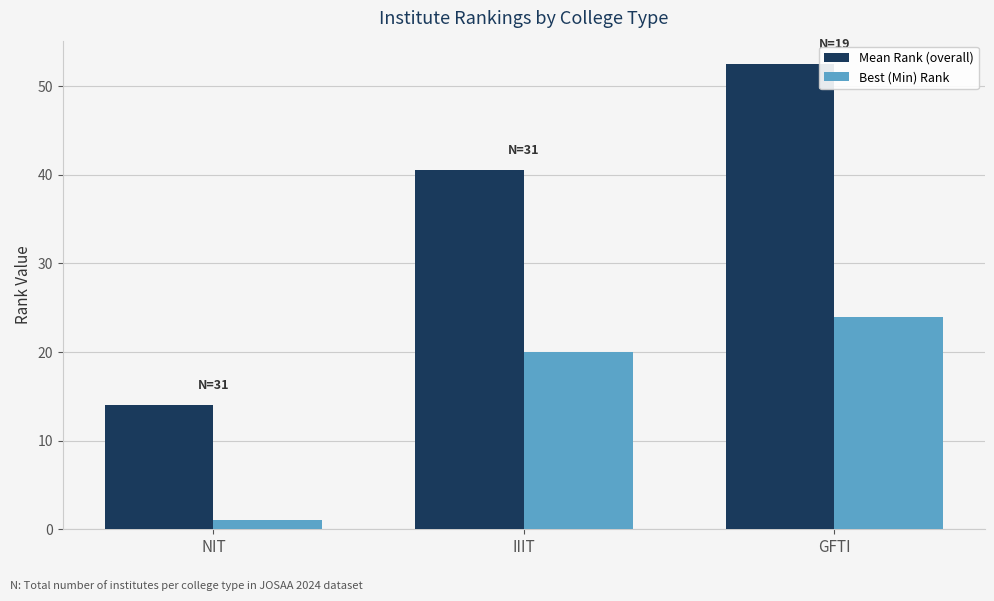

Reading right to left, transcribe all the data shown in this chart.

Mean Rank (overall): GFTI=52.5	IIIT=40.5	NIT=14.0
Best (Min) Rank: GFTI=24.0	IIIT=20.0	NIT=1.0